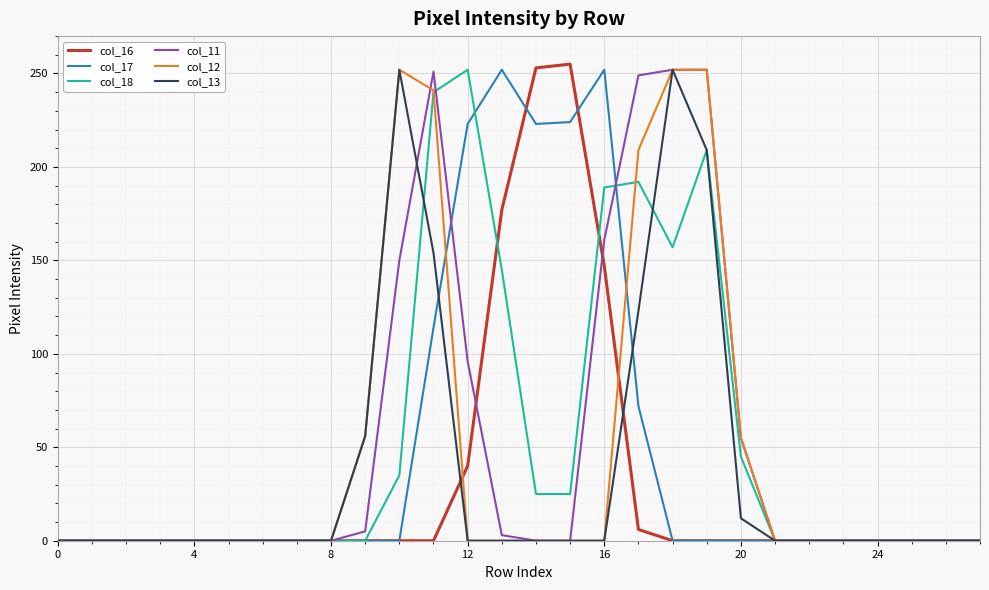

What is the greatest value displayed?

255